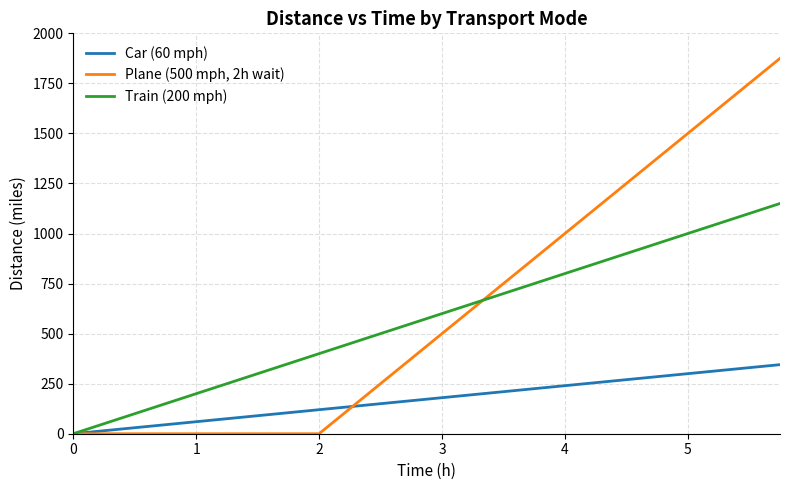

Rank the series by their maximum value, from lowest to highest.

Car (60 mph), Train (200 mph), Plane (500 mph, 2h wait)